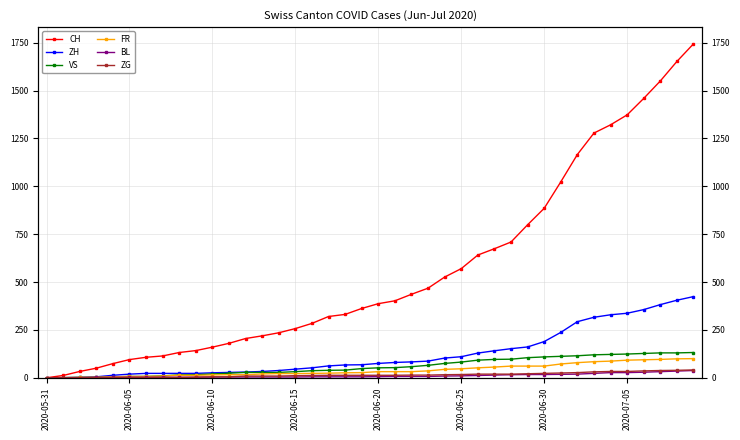

What is the value of the BL point at the 14th from the left?

4